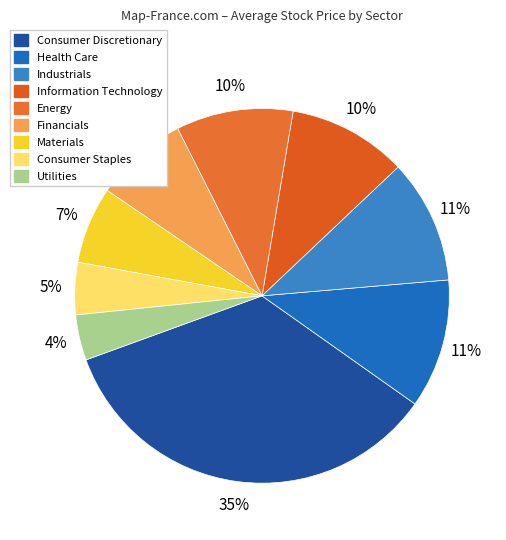

What percentage is the Utilities slice, to the nearest percent?

4%